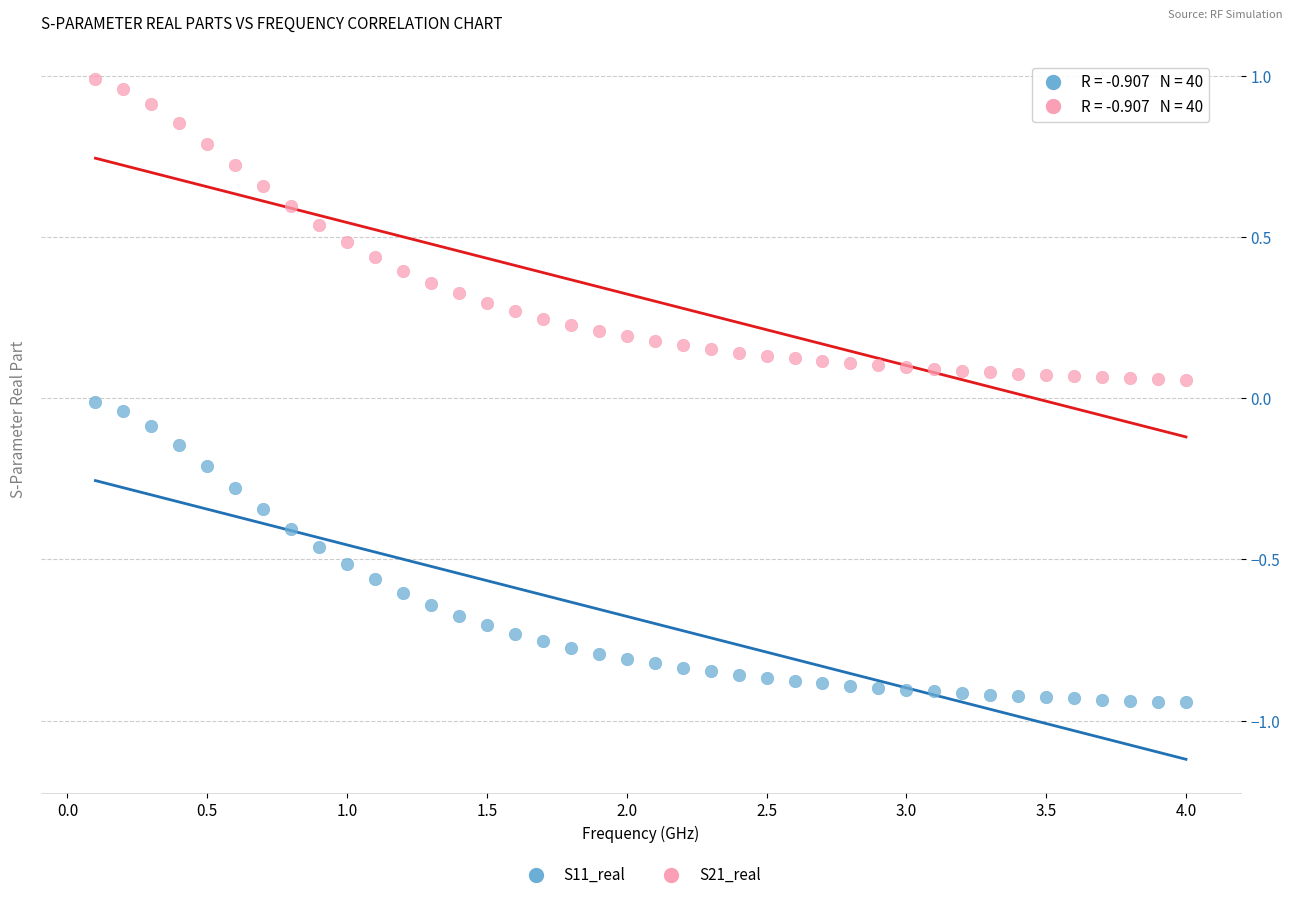

Across all data points, what is the range of Y values (max minus min)?

1.9